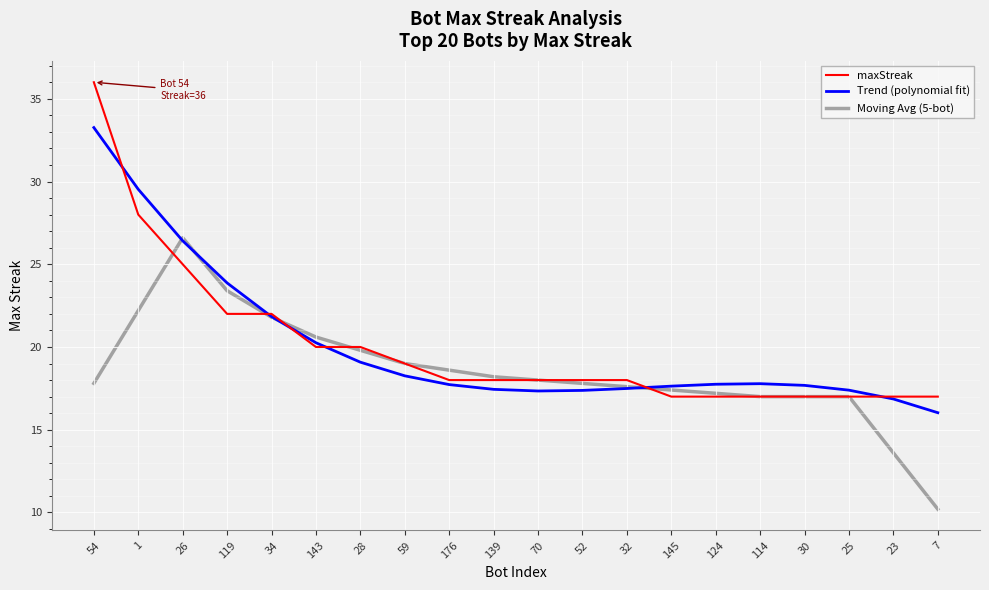

Is it true that Moving Avg (5-bot) equals 19.8 at 28?

True